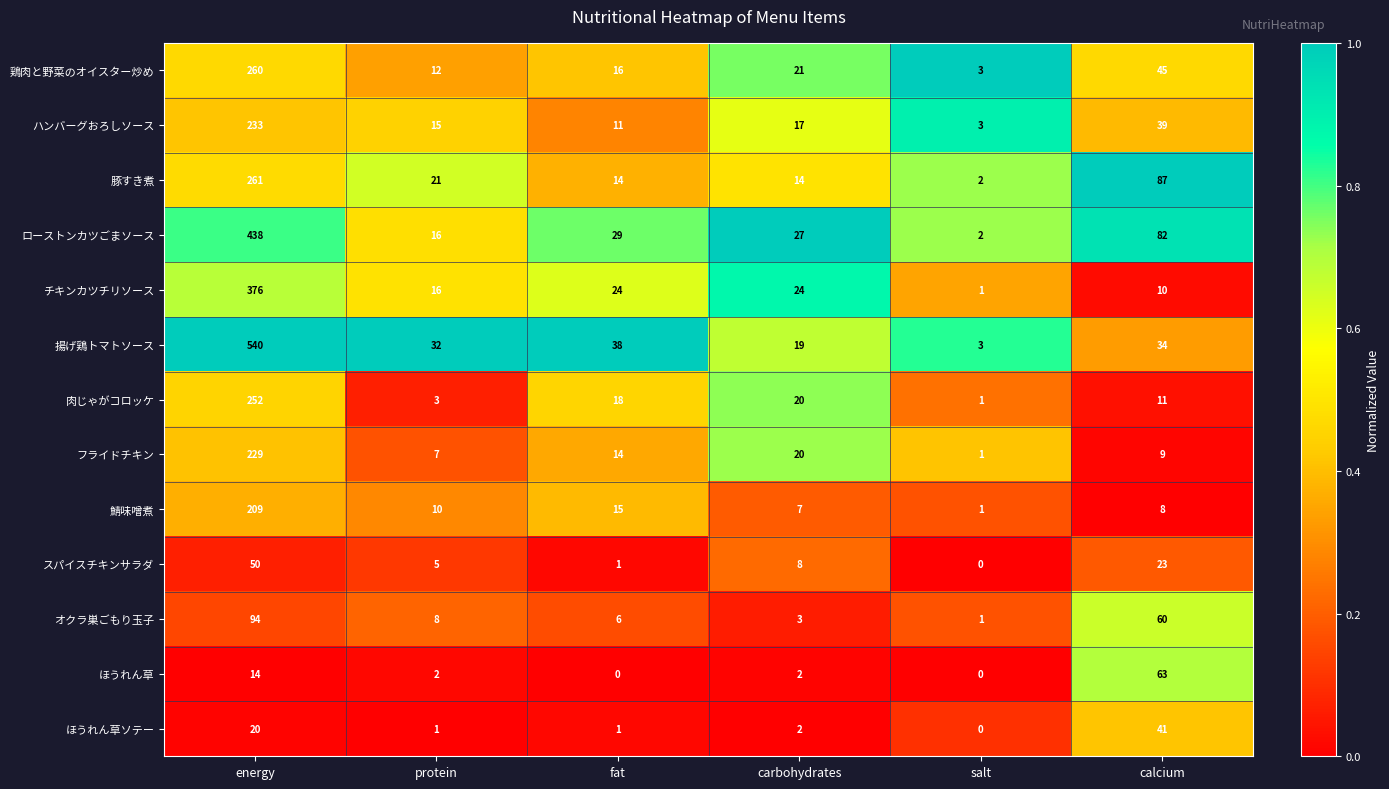

What is the difference between the 肉じゃがコロッケ values at energy and calcium?

241